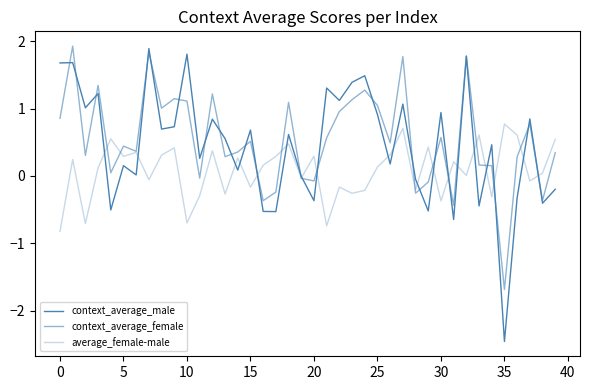

What is the difference between the maximum and minimum values in the average_female-male series?

1.6